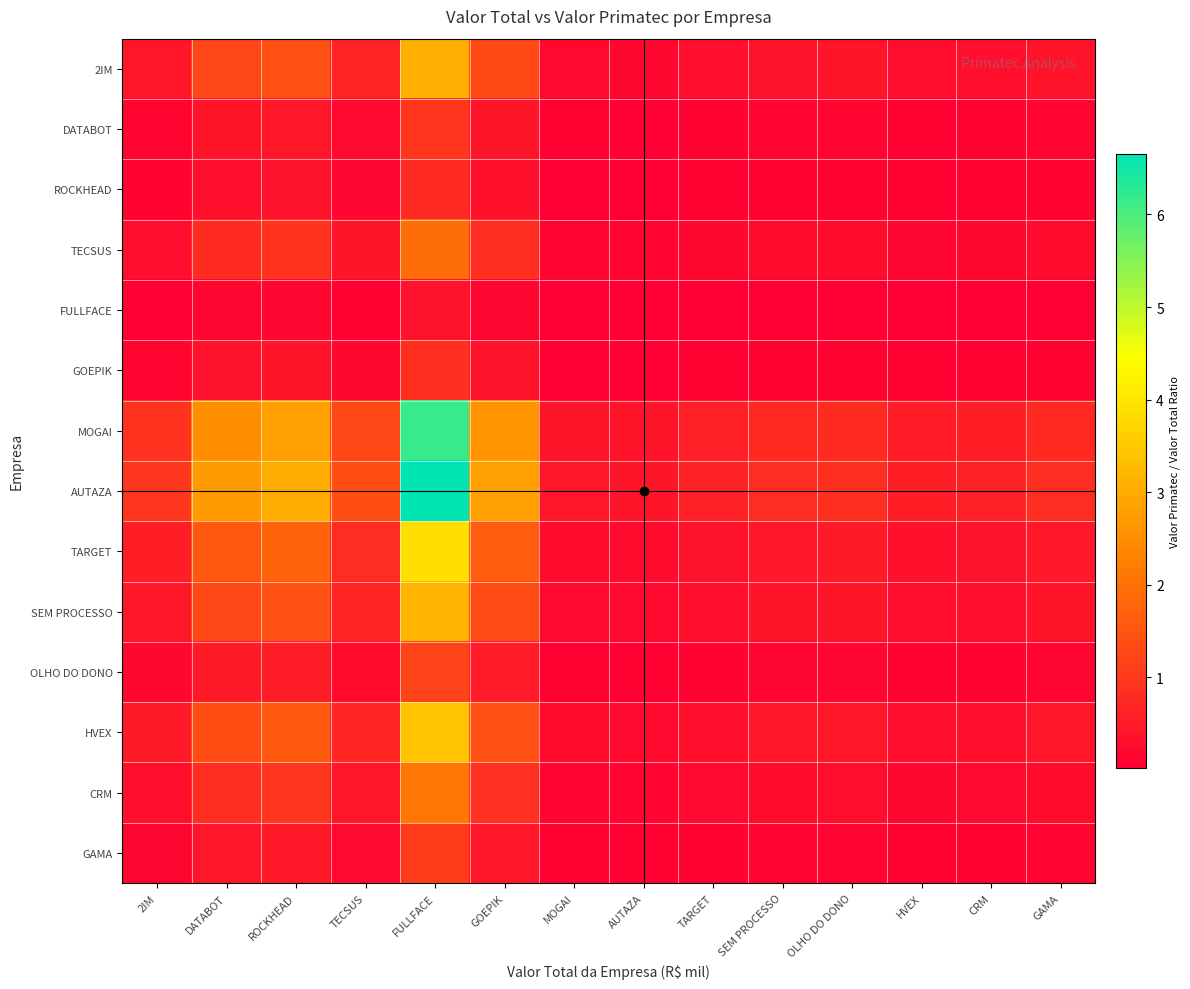

Reading left to right, transcribe all the data shown in this chart.

2IM: 2IM=0.4	DATABOT=1.2	ROCKHEAD=1.4	TECSUS=0.6	FULLFACE=3.1	GOEPIK=1.3	MOGAI=0.2	AUTAZA=0.2	TARGET=0.3	SEM PROCESSO=0.4	OLHO DO DONO=0.4	HVEX=0.3	CRM=0.3	GAMA=0.4
DATABOT: 2IM=0.1	DATABOT=0.4	ROCKHEAD=0.4	TECSUS=0.2	FULLFACE=0.9	GOEPIK=0.4	MOGAI=0.1	AUTAZA=0.1	TARGET=0.1	SEM PROCESSO=0.1	OLHO DO DONO=0.1	HVEX=0.1	CRM=0.1	GAMA=0.1
ROCKHEAD: 2IM=0.1	DATABOT=0.3	ROCKHEAD=0.4	TECSUS=0.2	FULLFACE=0.8	GOEPIK=0.3	MOGAI=0.1	AUTAZA=0.0	TARGET=0.1	SEM PROCESSO=0.1	OLHO DO DONO=0.1	HVEX=0.1	CRM=0.1	GAMA=0.1
TECSUS: 2IM=0.3	DATABOT=0.8	ROCKHEAD=0.9	TECSUS=0.4	FULLFACE=1.9	GOEPIK=0.8	MOGAI=0.1	AUTAZA=0.1	TARGET=0.2	SEM PROCESSO=0.2	OLHO DO DONO=0.2	HVEX=0.2	CRM=0.2	GAMA=0.2
FULLFACE: 2IM=0.0	DATABOT=0.1	ROCKHEAD=0.2	TECSUS=0.1	FULLFACE=0.3	GOEPIK=0.1	MOGAI=0.0	AUTAZA=0.0	TARGET=0.0	SEM PROCESSO=0.0	OLHO DO DONO=0.0	HVEX=0.0	CRM=0.0	GAMA=0.0
GOEPIK: 2IM=0.1	DATABOT=0.3	ROCKHEAD=0.4	TECSUS=0.2	FULLFACE=0.9	GOEPIK=0.4	MOGAI=0.1	AUTAZA=0.1	TARGET=0.1	SEM PROCESSO=0.1	OLHO DO DONO=0.1	HVEX=0.1	CRM=0.1	GAMA=0.1
MOGAI: 2IM=0.9	DATABOT=2.5	ROCKHEAD=2.8	TECSUS=1.3	FULLFACE=6.2	GOEPIK=2.6	MOGAI=0.4	AUTAZA=0.4	TARGET=0.6	SEM PROCESSO=0.7	OLHO DO DONO=0.8	HVEX=0.5	CRM=0.6	GAMA=0.7
AUTAZA: 2IM=0.9	DATABOT=2.7	ROCKHEAD=3.0	TECSUS=1.4	FULLFACE=6.7	GOEPIK=2.8	MOGAI=0.4	AUTAZA=0.4	TARGET=0.6	SEM PROCESSO=0.8	OLHO DO DONO=0.8	HVEX=0.6	CRM=0.6	GAMA=0.8
TARGET: 2IM=0.6	DATABOT=1.6	ROCKHEAD=1.8	TECSUS=0.8	FULLFACE=3.9	GOEPIK=1.6	MOGAI=0.3	AUTAZA=0.2	TARGET=0.4	SEM PROCESSO=0.5	OLHO DO DONO=0.5	HVEX=0.3	CRM=0.4	GAMA=0.5
SEM PROCESSO: 2IM=0.5	DATABOT=1.3	ROCKHEAD=1.4	TECSUS=0.7	FULLFACE=3.2	GOEPIK=1.3	MOGAI=0.2	AUTAZA=0.2	TARGET=0.3	SEM PROCESSO=0.4	OLHO DO DONO=0.4	HVEX=0.3	CRM=0.3	GAMA=0.4
OLHO DO DONO: 2IM=0.2	DATABOT=0.5	ROCKHEAD=0.5	TECSUS=0.2	FULLFACE=1.2	GOEPIK=0.5	MOGAI=0.1	AUTAZA=0.1	TARGET=0.1	SEM PROCESSO=0.1	OLHO DO DONO=0.2	HVEX=0.1	CRM=0.1	GAMA=0.1
HVEX: 2IM=0.5	DATABOT=1.4	ROCKHEAD=1.6	TECSUS=0.7	FULLFACE=3.4	GOEPIK=1.4	MOGAI=0.2	AUTAZA=0.2	TARGET=0.3	SEM PROCESSO=0.4	OLHO DO DONO=0.4	HVEX=0.3	CRM=0.3	GAMA=0.4
CRM: 2IM=0.3	DATABOT=0.8	ROCKHEAD=0.9	TECSUS=0.4	FULLFACE=2.1	GOEPIK=0.9	MOGAI=0.1	AUTAZA=0.1	TARGET=0.2	SEM PROCESSO=0.2	OLHO DO DONO=0.3	HVEX=0.2	CRM=0.2	GAMA=0.2
GAMA: 2IM=0.1	DATABOT=0.4	ROCKHEAD=0.5	TECSUS=0.2	FULLFACE=1.0	GOEPIK=0.4	MOGAI=0.1	AUTAZA=0.1	TARGET=0.1	SEM PROCESSO=0.1	OLHO DO DONO=0.1	HVEX=0.1	CRM=0.1	GAMA=0.1